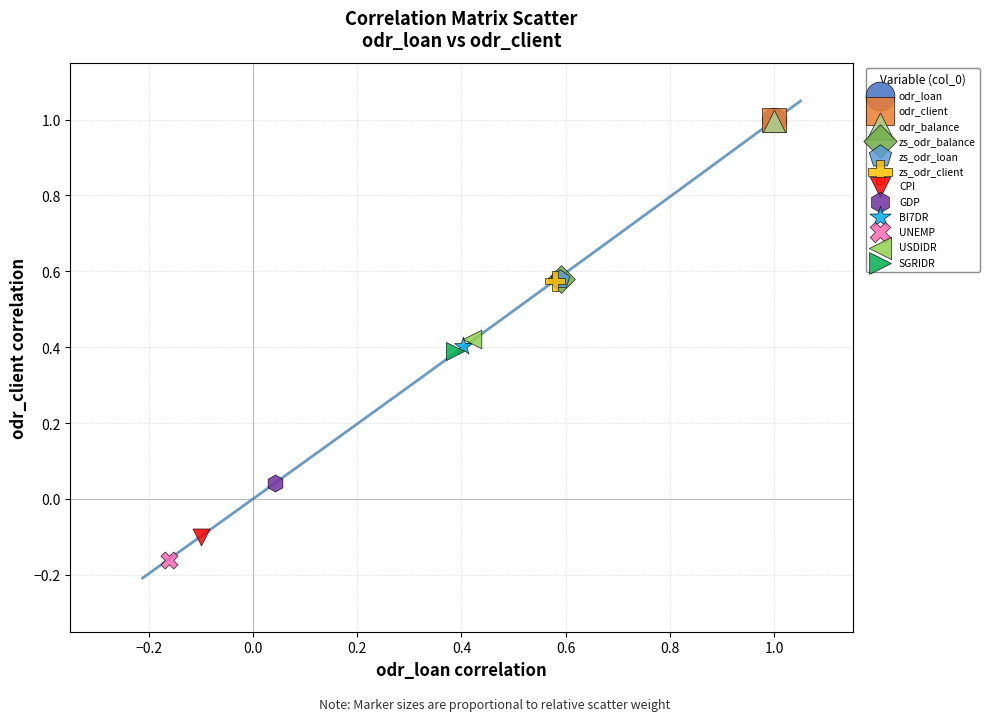

What are all the series names shown in the legend?

odr_loan, odr_client, odr_balance, zs_odr_balance, zs_odr_loan, zs_odr_client, CPI, GDP, BI7DR, UNEMP, USDIDR, SGRIDR